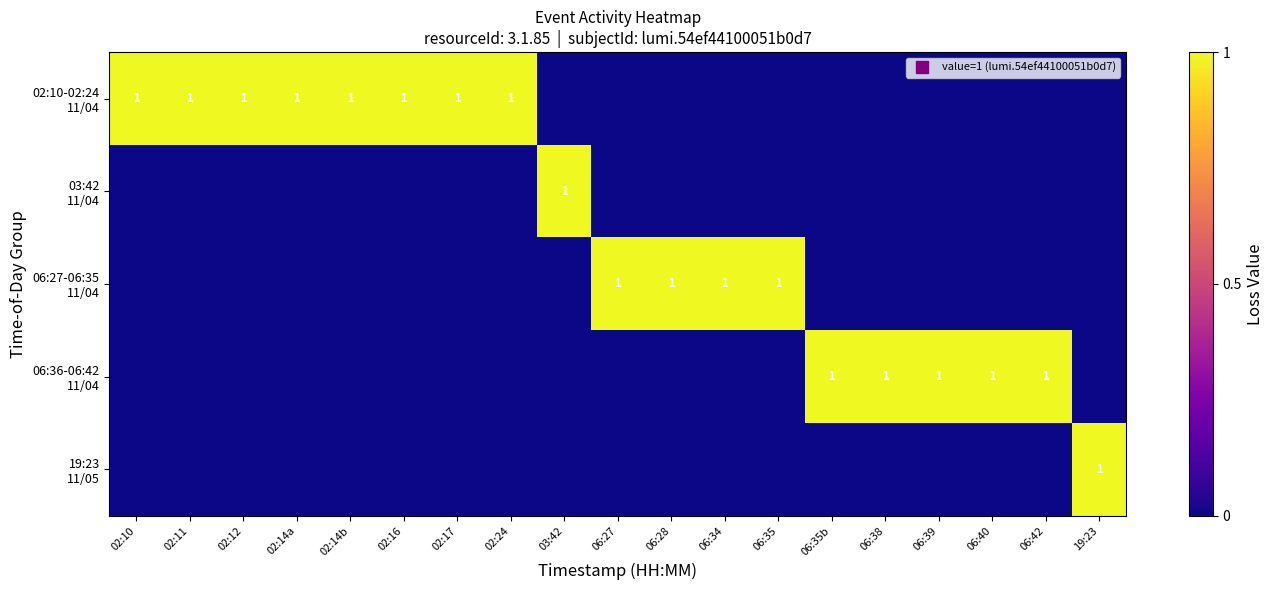

List the series in order of their peak value, highest first.

02:10-02:24 11/04, 03:42 11/04, 06:27-06:35 11/04, 06:36-06:42 11/04, 19:23 11/05